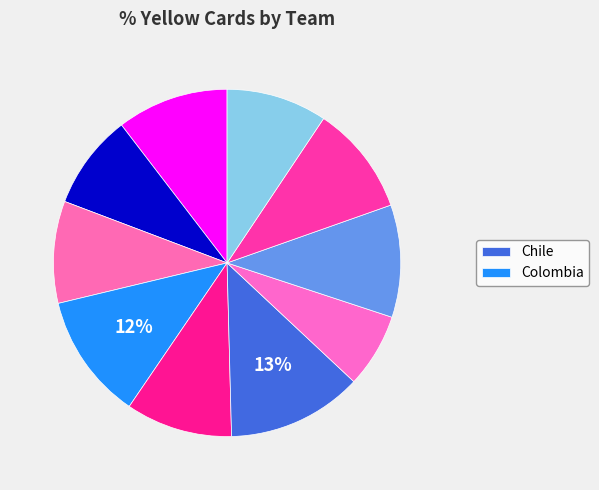

How many segments does this pie chart have?

10